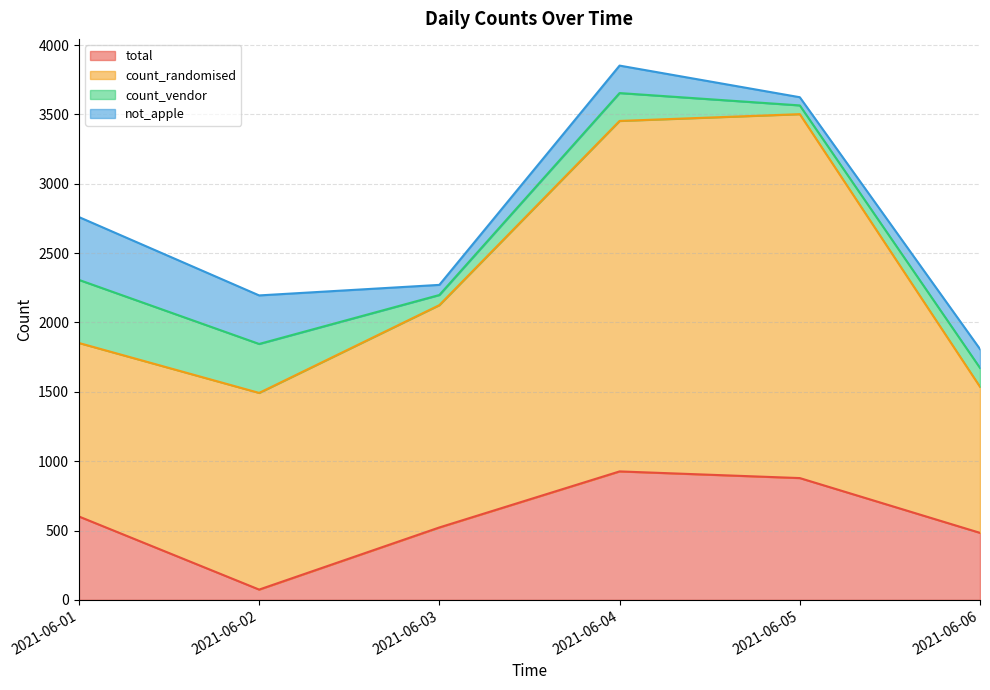

Where is total nearest to the value 500?

2021-06-06